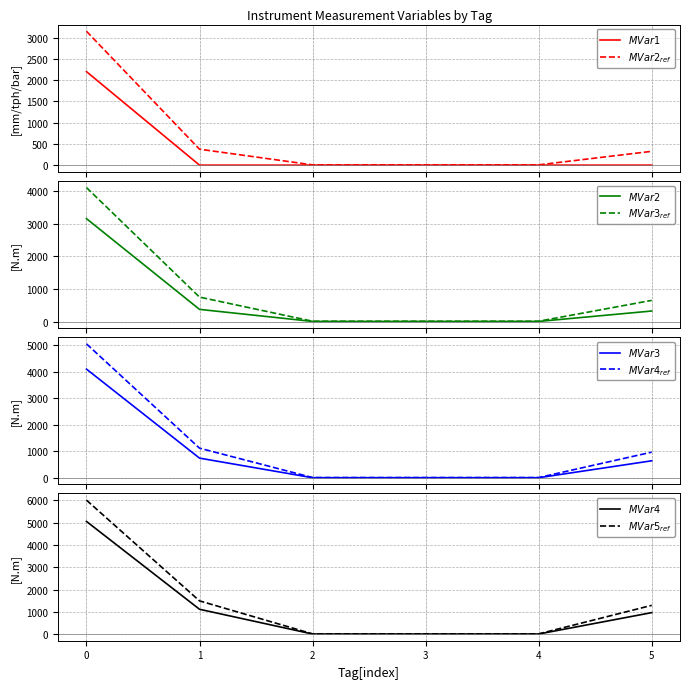

Does the chart display data point markers on the line(s)?

No